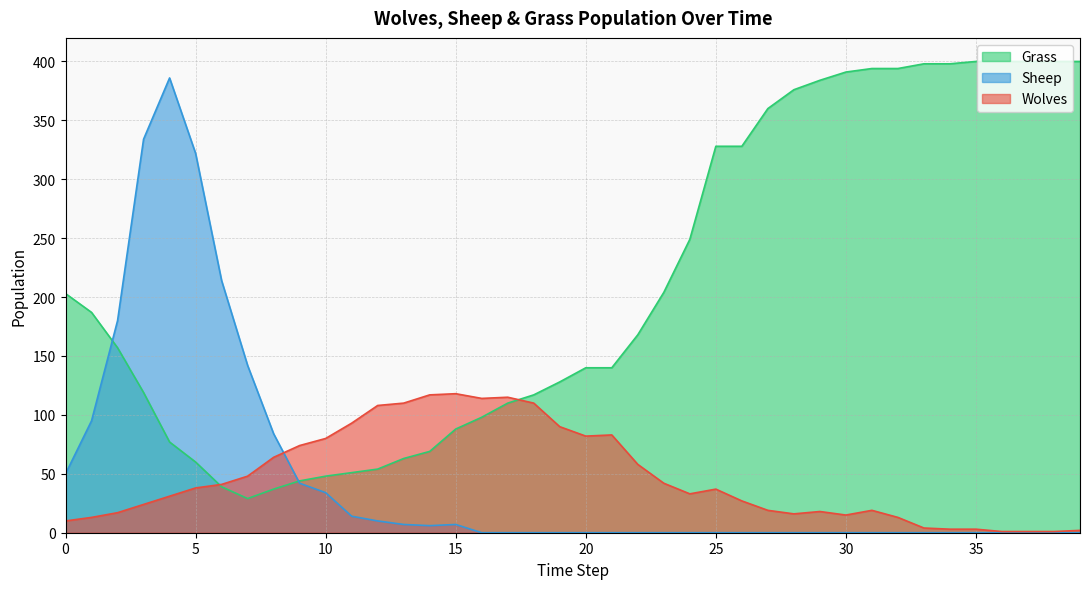

Does the chart have visible grid lines?

Yes